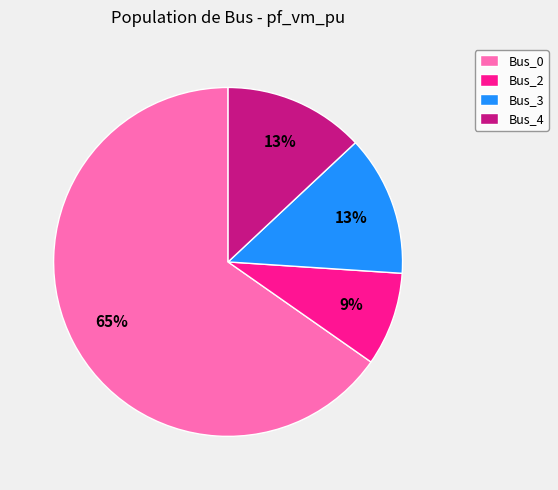

How many segments does this pie chart have?

4